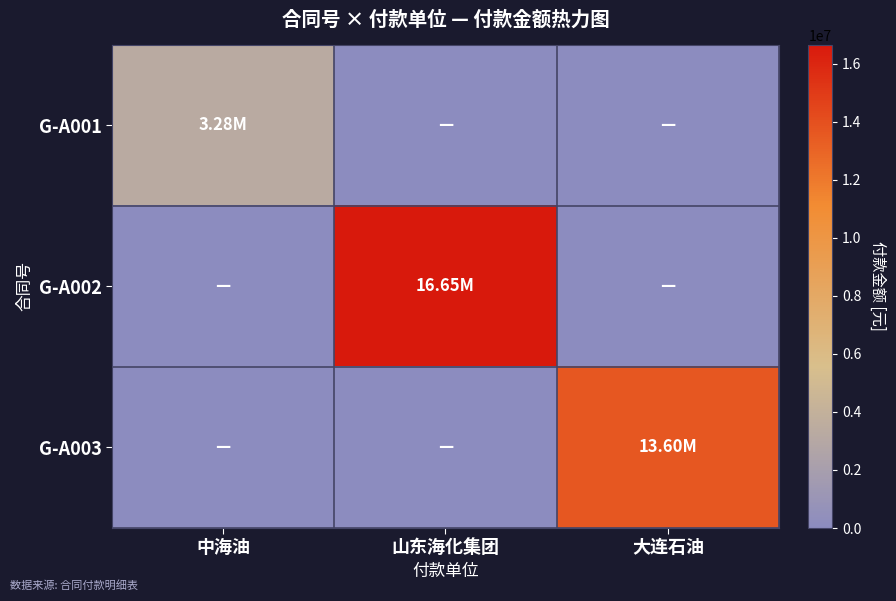

What is the total value across all series at 山东海化集团?

16654480